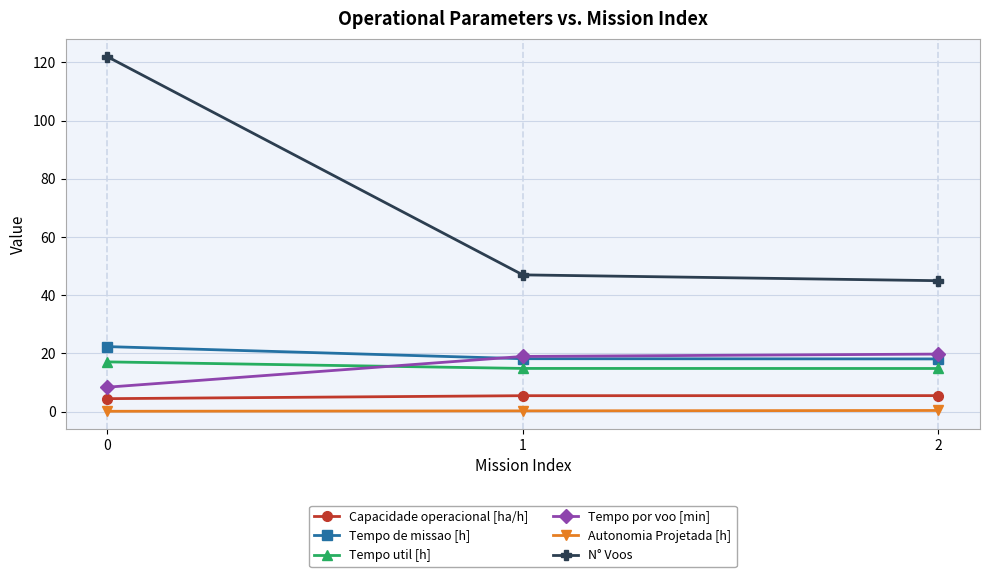

Which series has the widest spread of values?

N° Voos